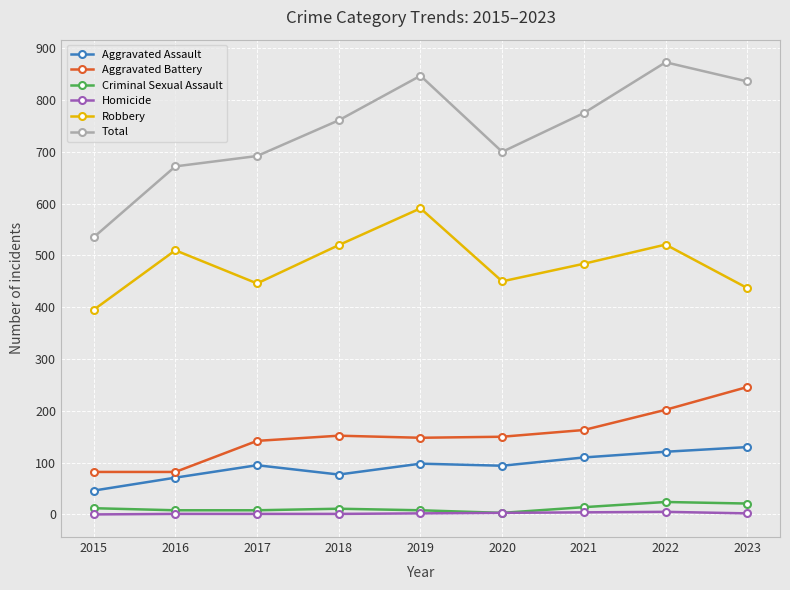

What is the value of the Criminal Sexual Assault point at the 6th from the left?

3